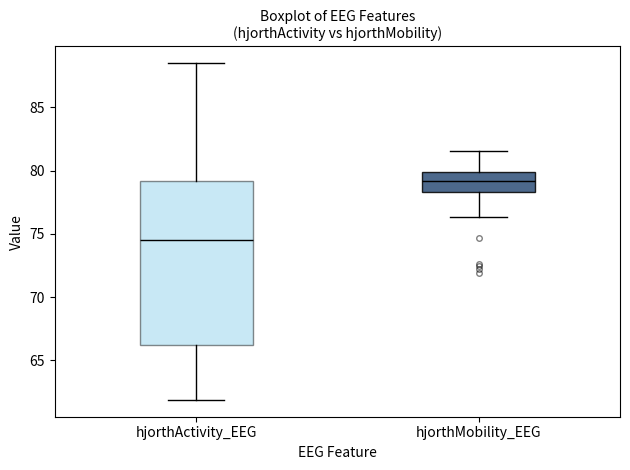

Where does the upper whisker of the box for hjorthMobility_EEG end on the y-axis? The values are not printed on the chart, so give them approximately, as read against the axis.

81.5